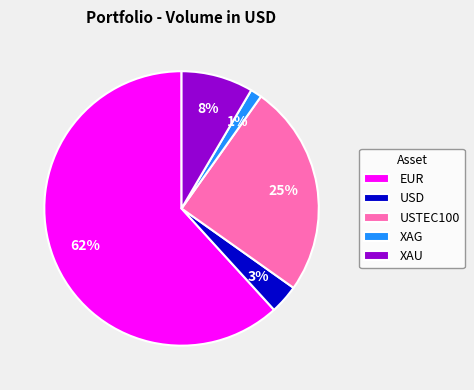

To the nearest percent, what is the average slice percentage?

20%